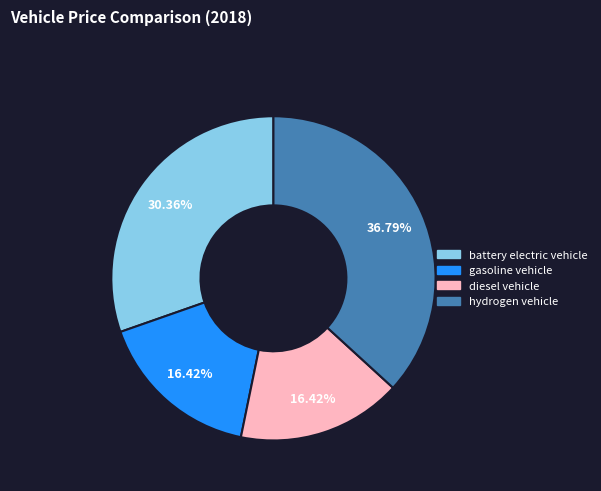

Which category has the biggest portion of the pie?

hydrogen vehicle